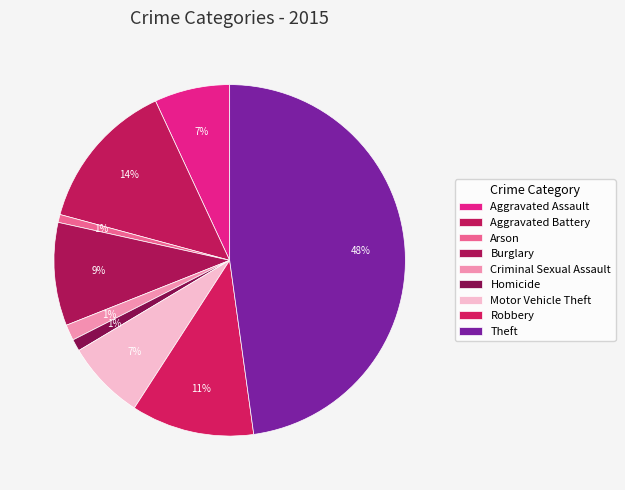

How many slices are in this pie chart?

9